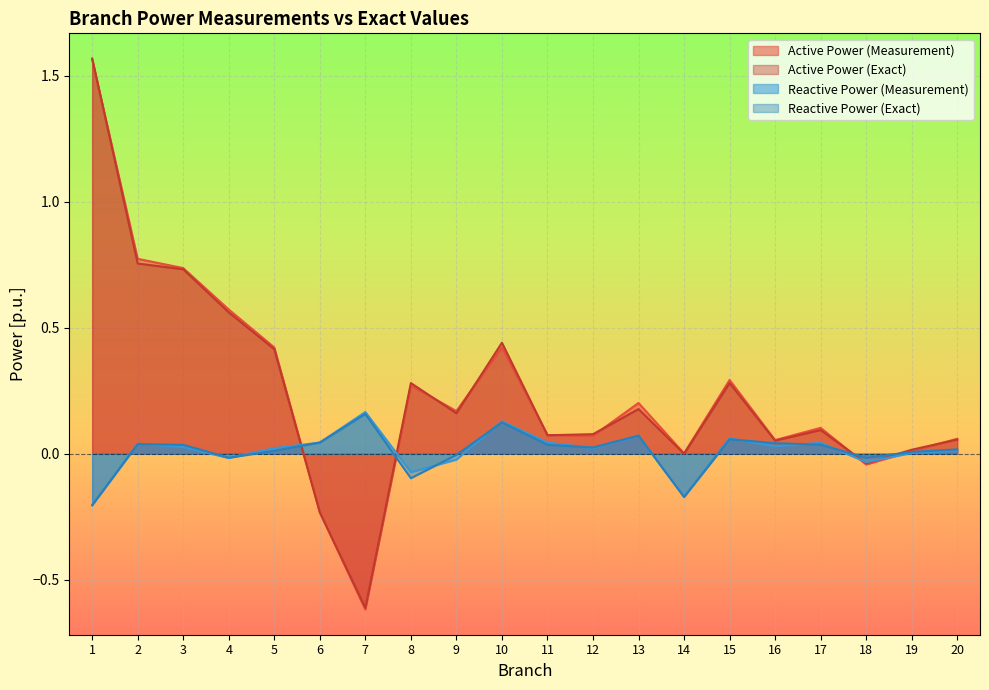

Does the chart display data point markers on the line(s)?

No